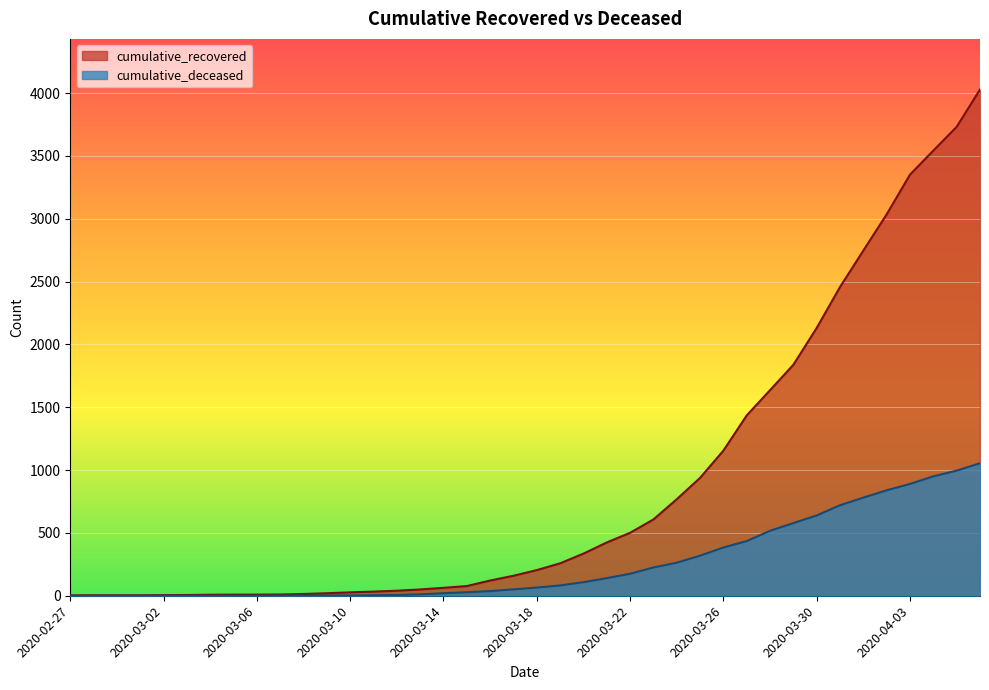

Where is cumulative_deceased nearest to the value 527?

2020-03-28